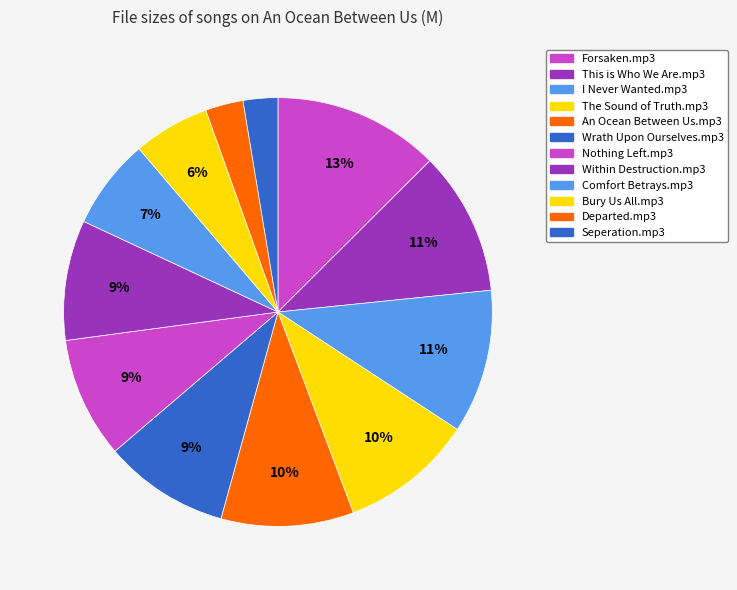

True or false: Comfort Betrays.mp3 accounts for 7% of the total.

True